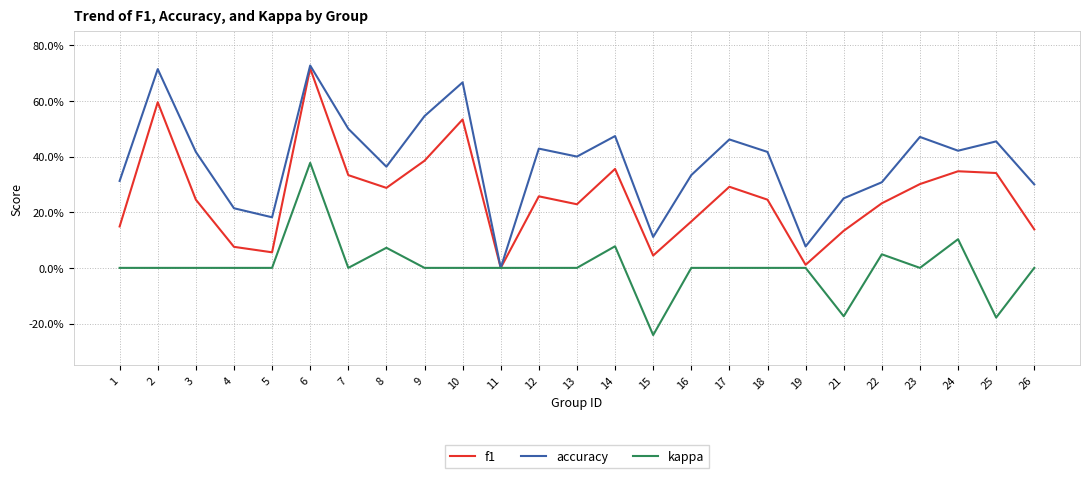

Rank the series by their average value, from lowest to highest.

kappa, f1, accuracy